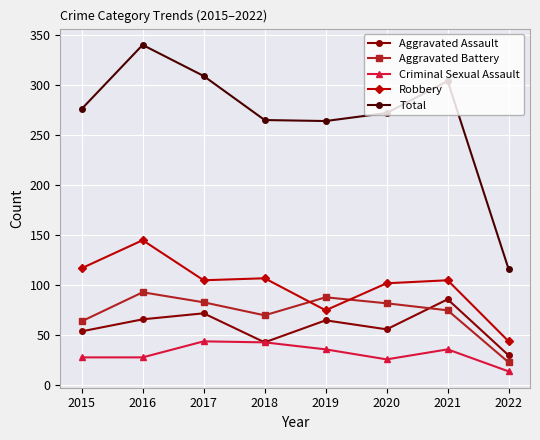

True or false: Criminal Sexual Assault and Robbery intersect in this chart.

False